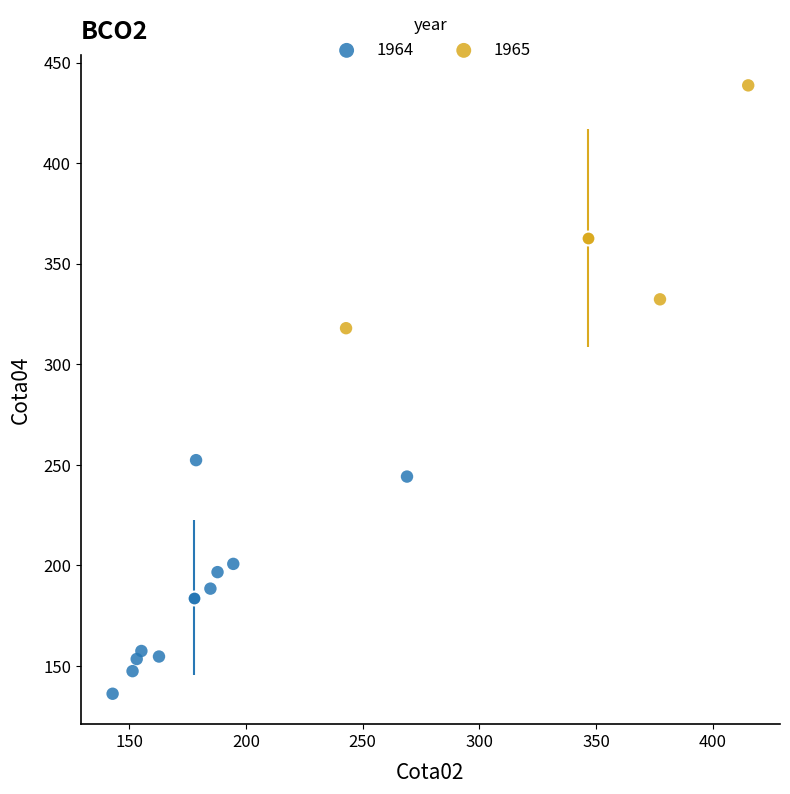

Which series reaches the minimum Y coordinate?

1964